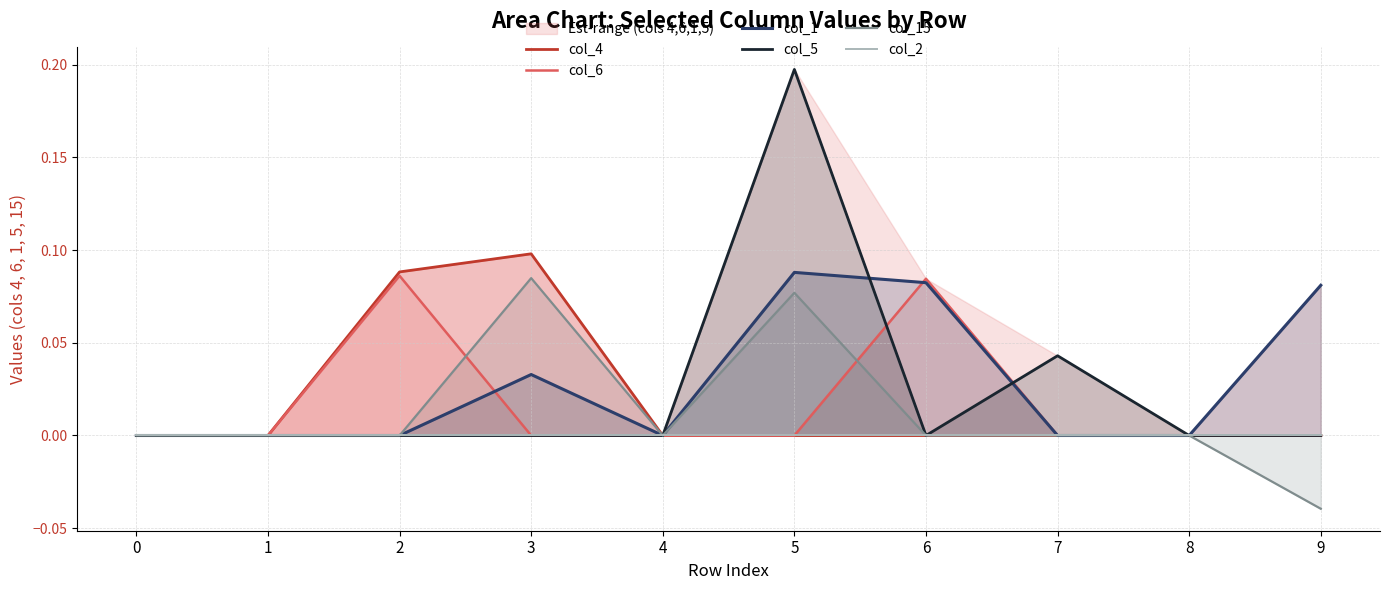

Count the col_15 values in the range 0 to 1.

9